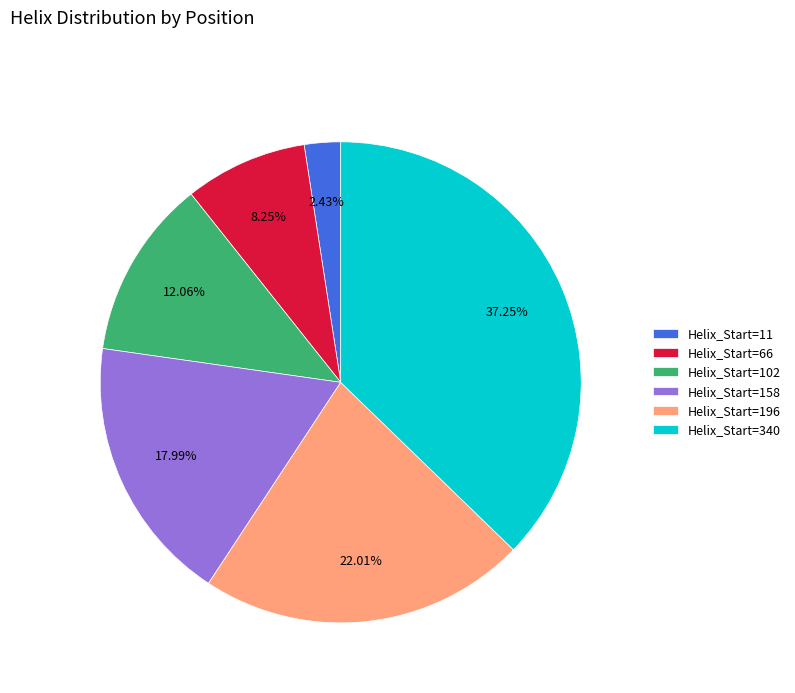

Does any single category account for the majority?

No